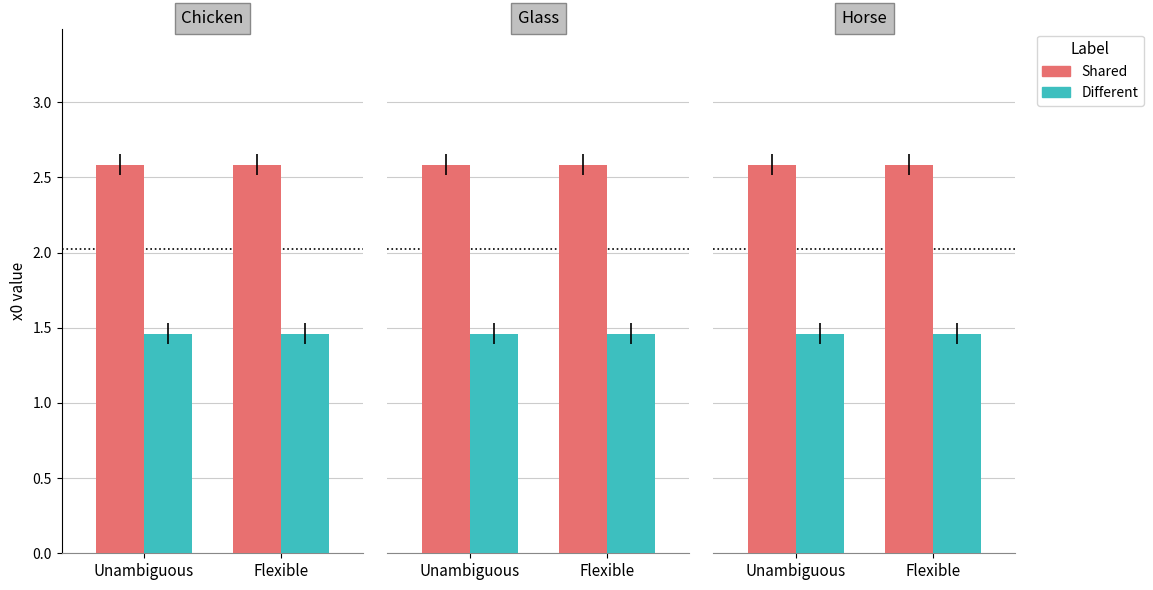

Where is Shared nearest to the value 2?

Unambiguous